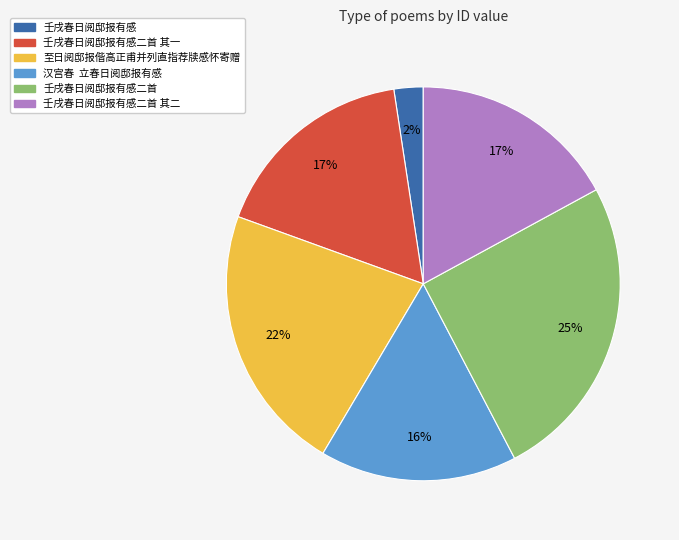

To the nearest percent, what is the average slice percentage?

17%